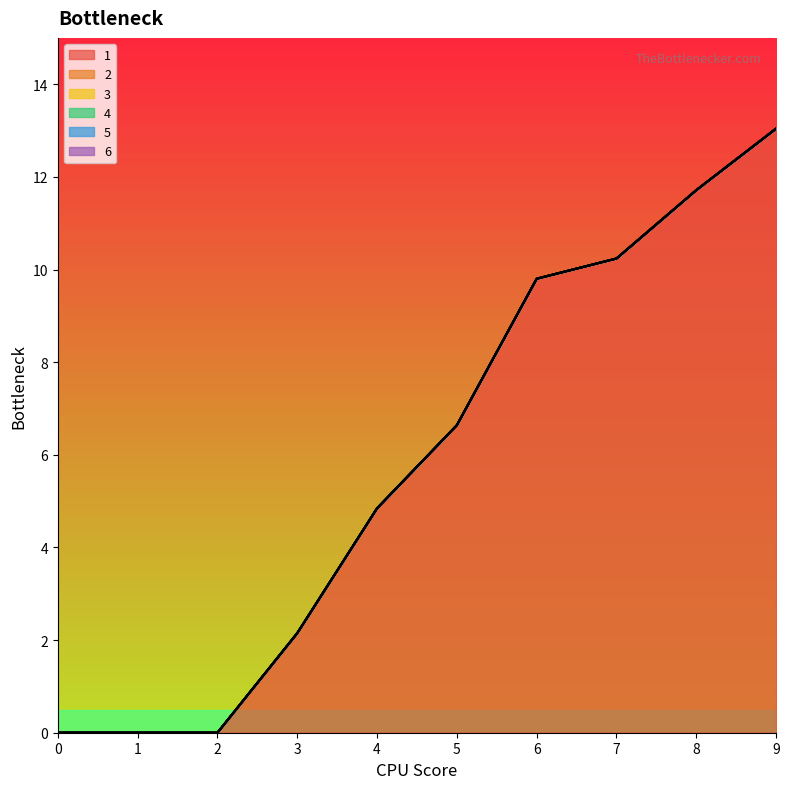

The 2 series shows 0.0 at 9. True or false?

True